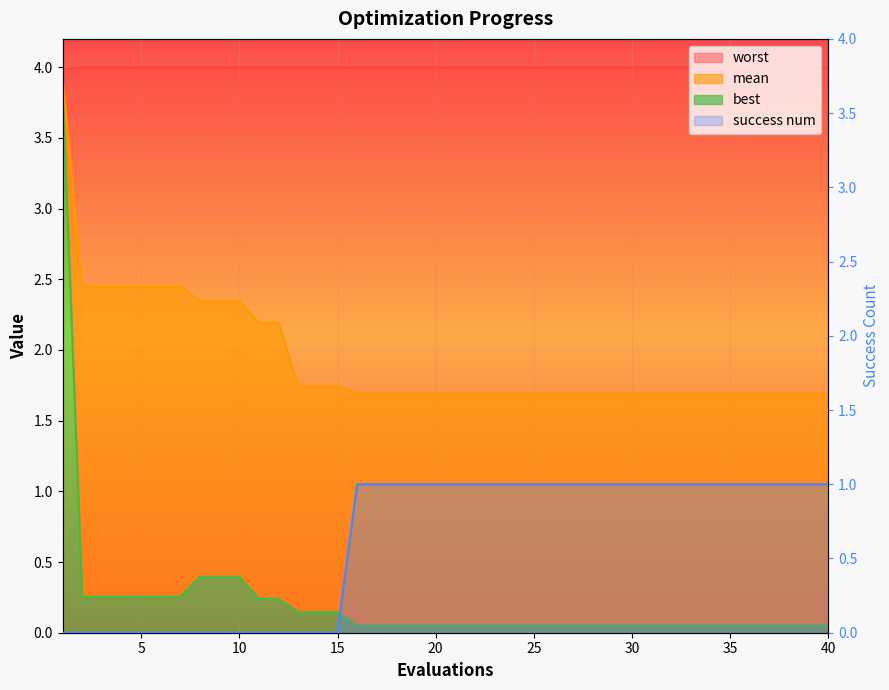

Is it true that the value at 14 is 0?

True